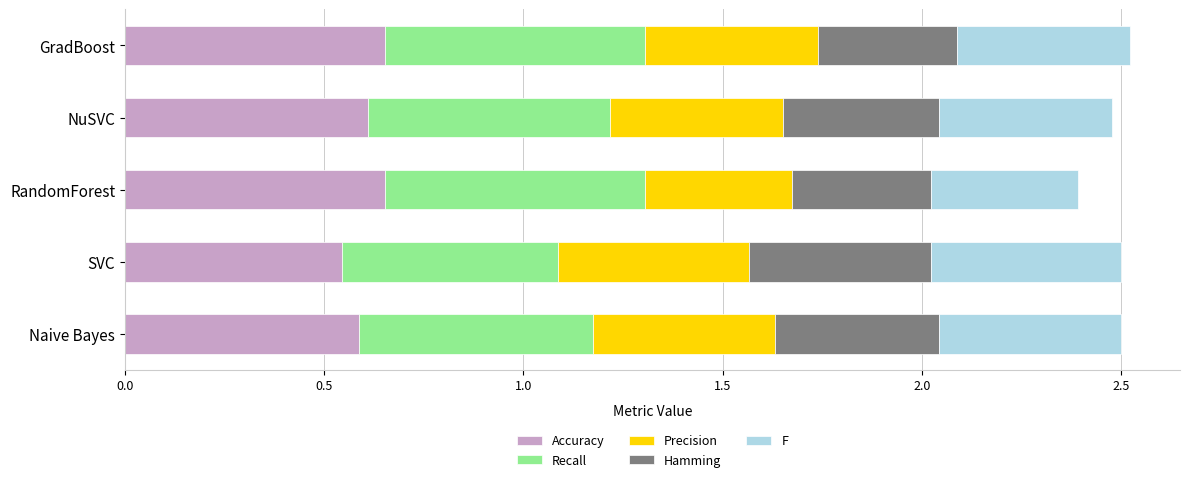

Count the Accuracy values in the range 0 to 1.

5